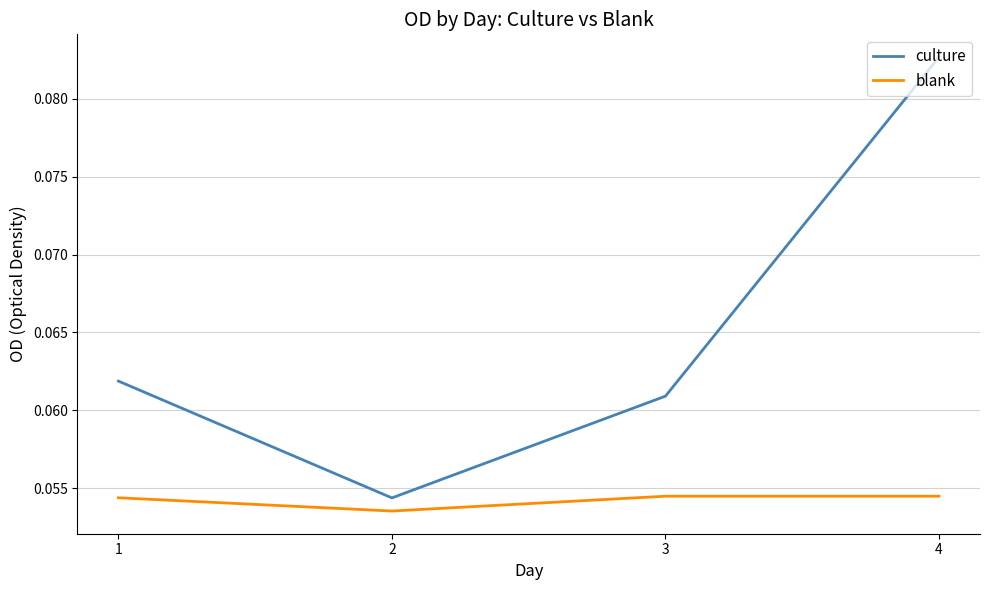

How many interior local valleys does the blank series have?

1